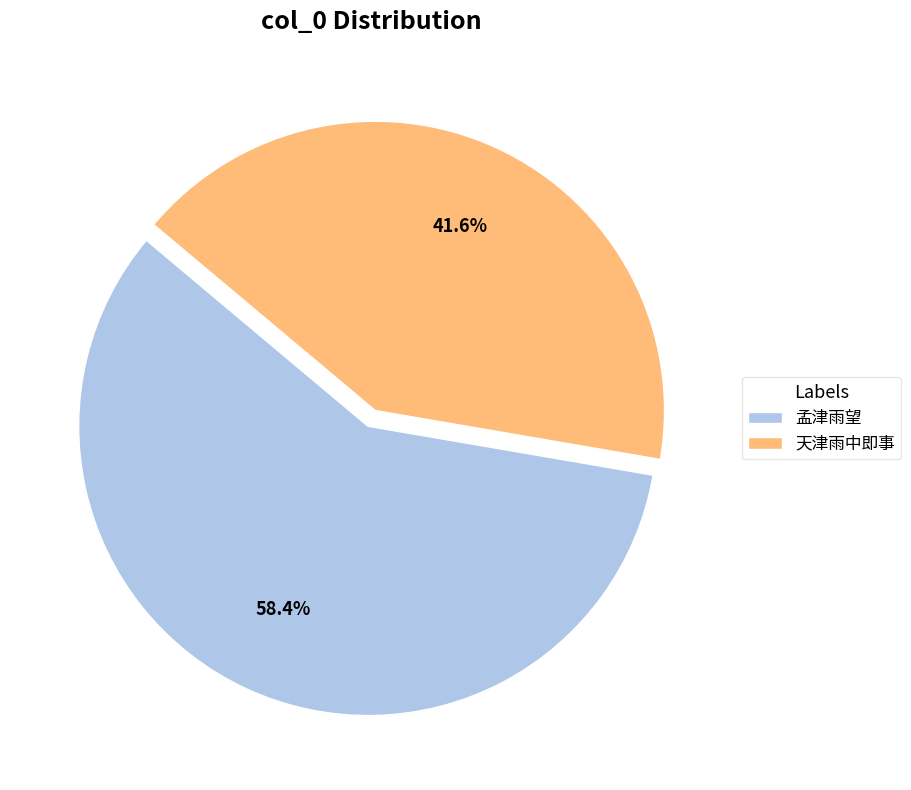

Is there a majority slice in this chart?

Yes